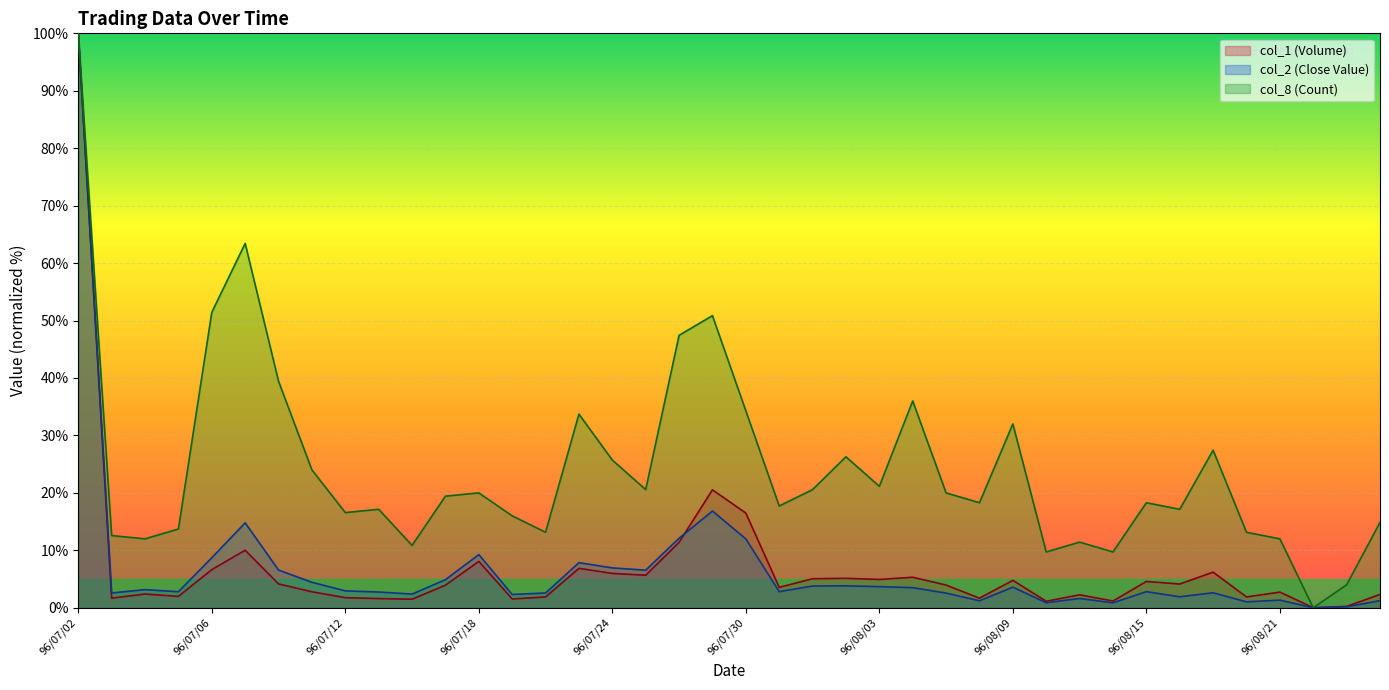

Rank the series by their maximum value, from lowest to highest.

col_2 (Close Value), col_1 (Volume), col_8 (Count)